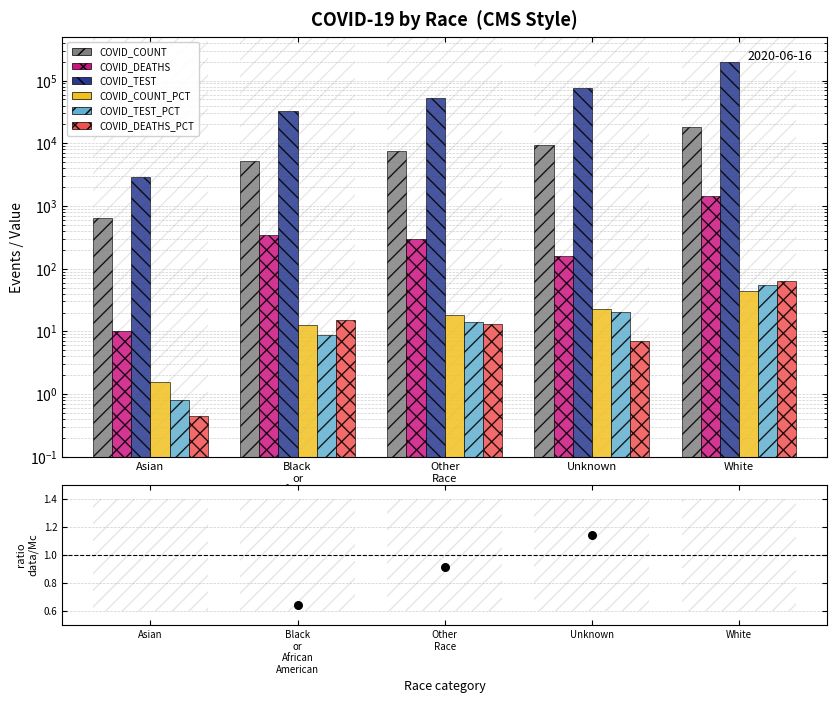

Which series contains the lowest Y value?

COVID_DEATHS_PCT